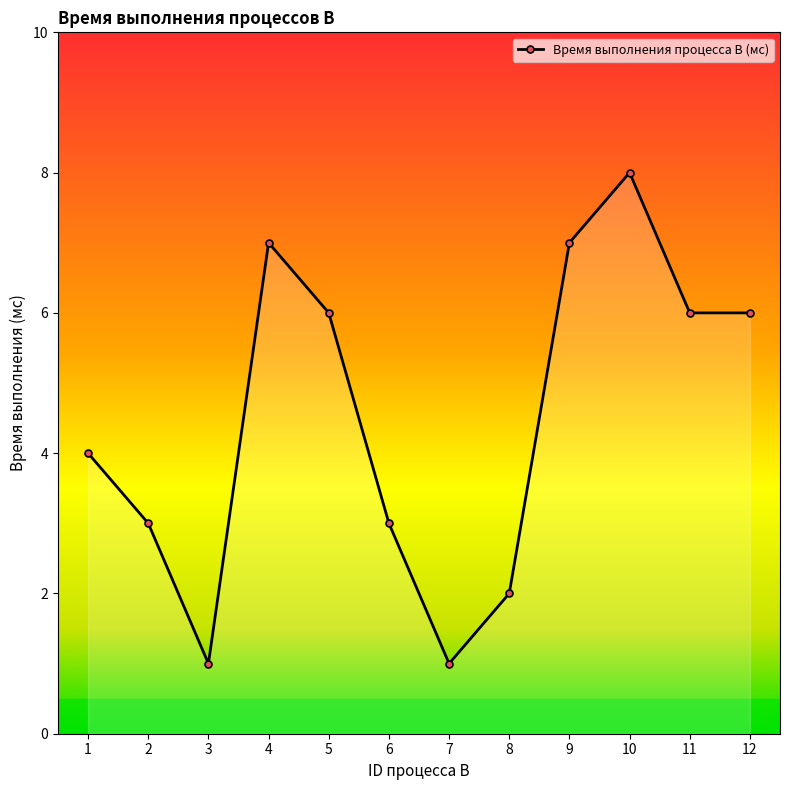

Approximately how many times larger is the value at 7 compared to 6?

0.3